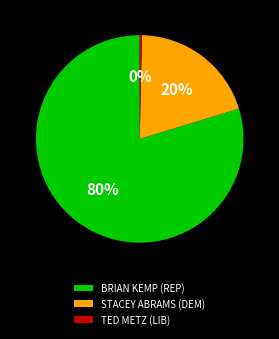

Which category has the biggest portion of the pie?

BRIAN KEMP (REP)